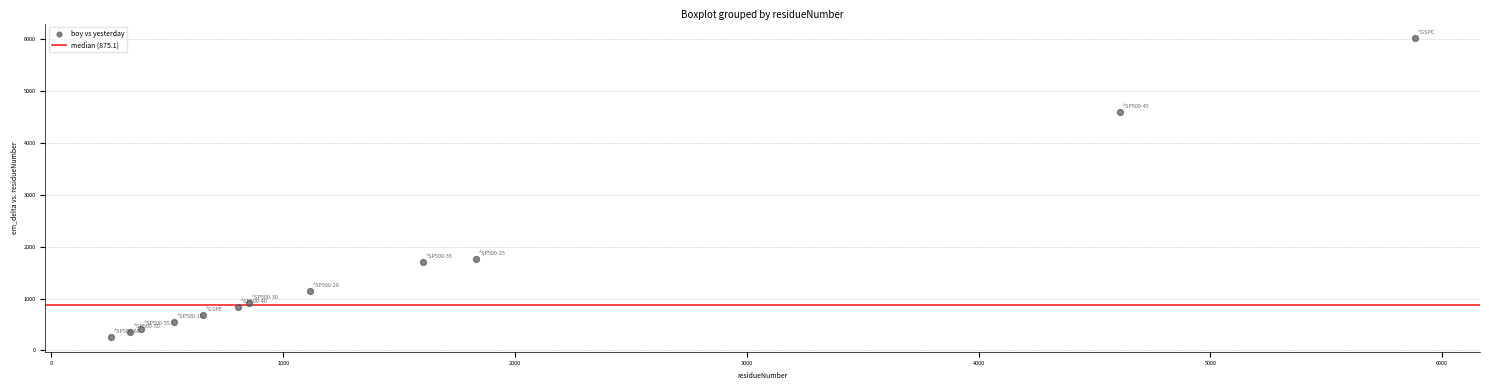

What Y value in the scatter plot is closest to 3138?

1768.8